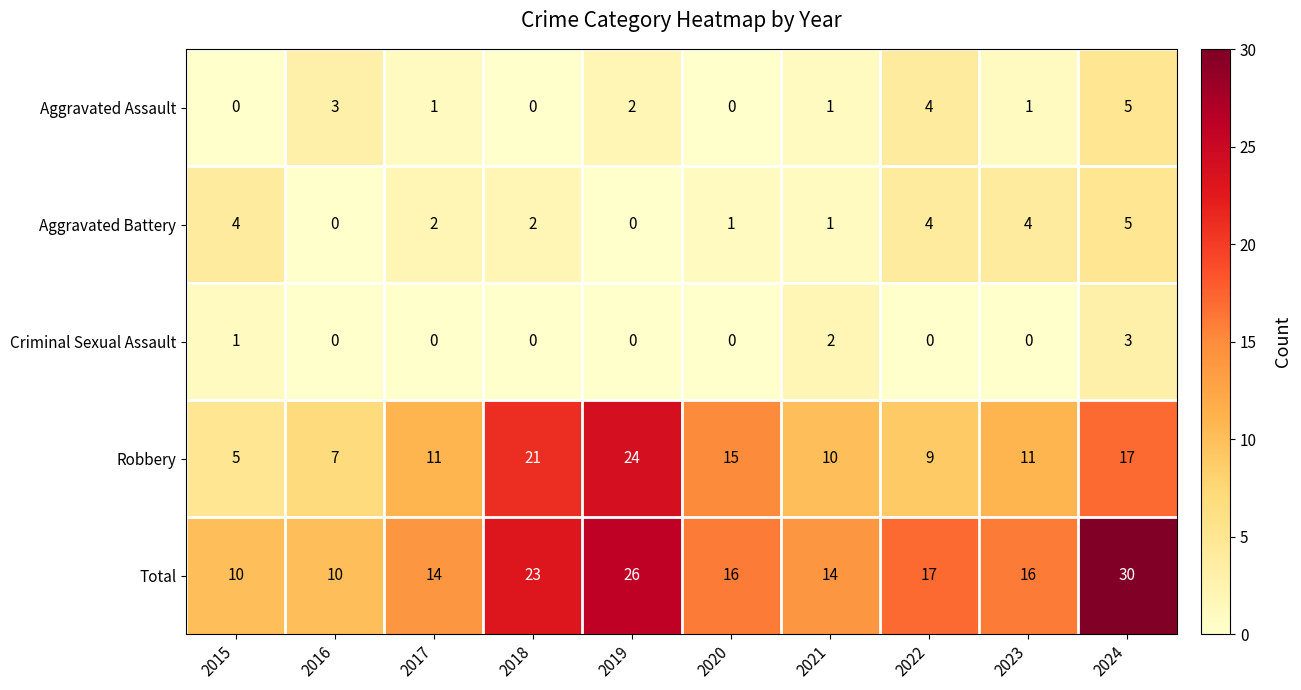

Which series has the largest total across all categories?

Total